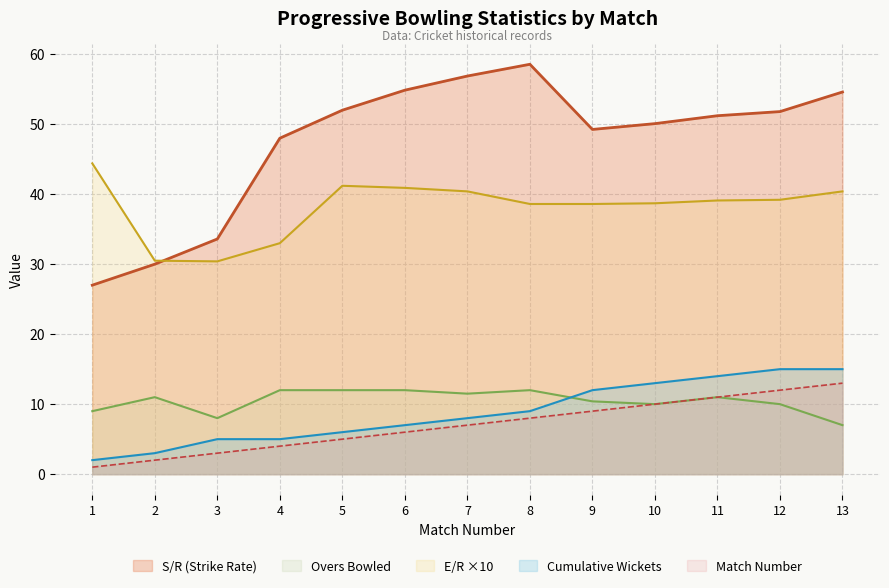

What is the total value across all series at 6?

120.8